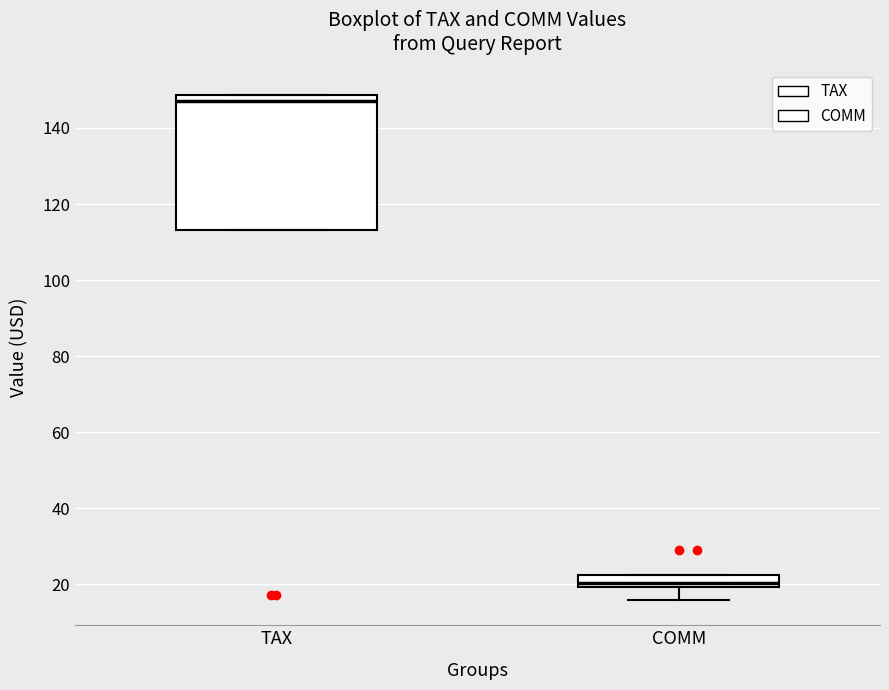

Comparing the boxes themselves (not the whiskers), which one is the tallest?

TAX